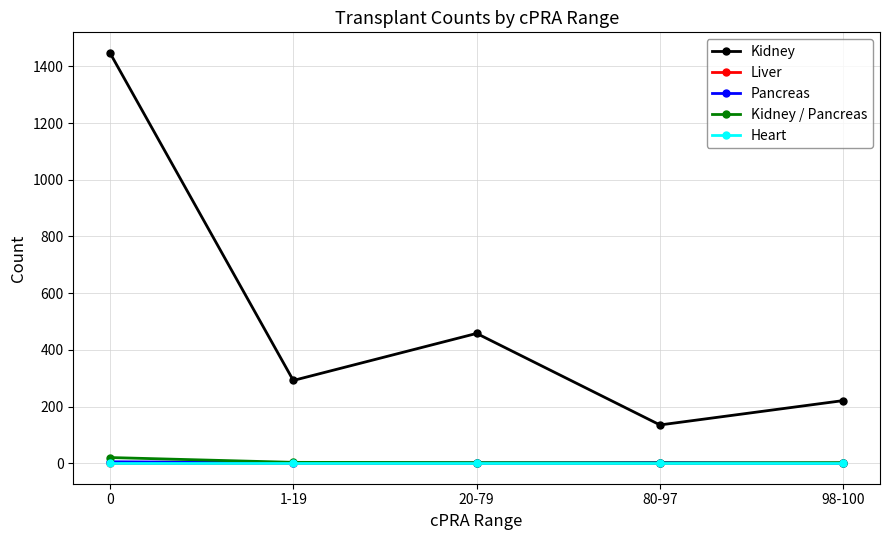

Does the chart have visible grid lines?

Yes